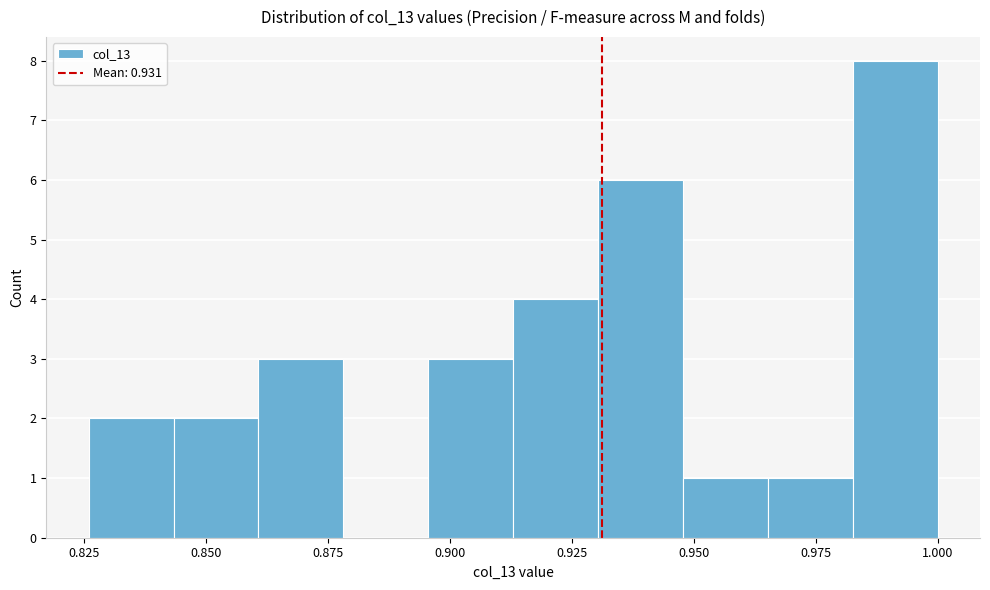

Read against the x-axis, roughly where is the centre of the tallest bar?

0.990